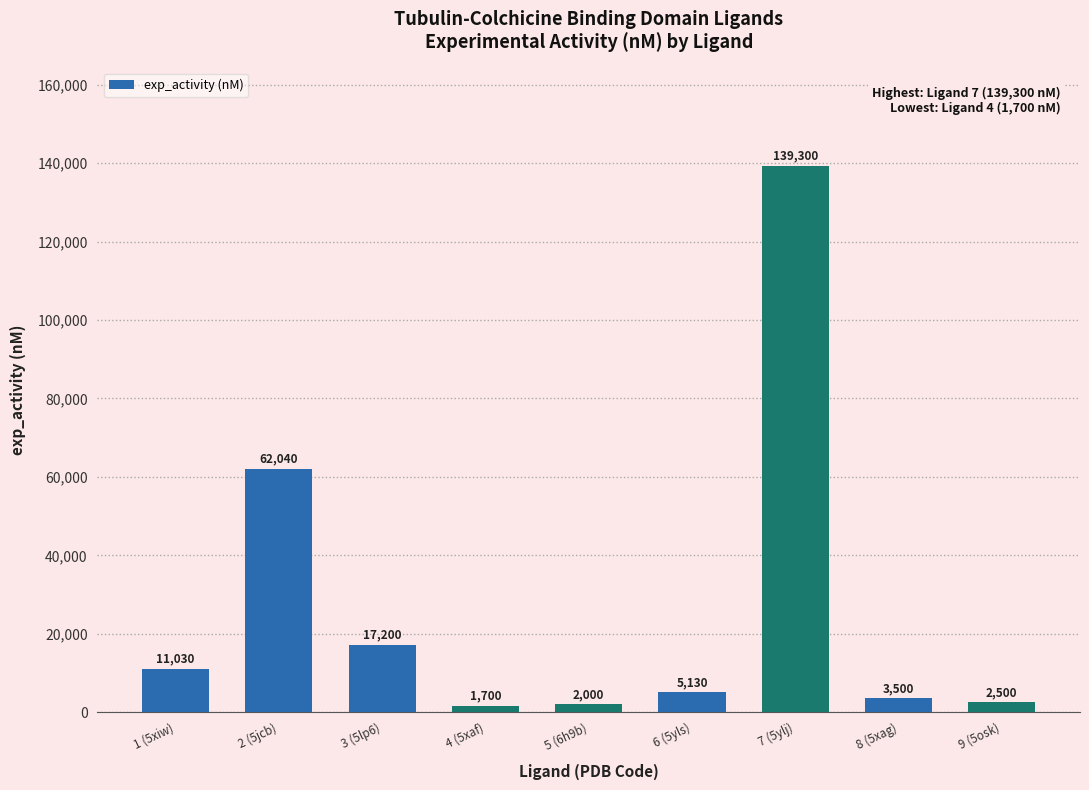

The value at 5 (6h9b) is 2000. True or false?

True